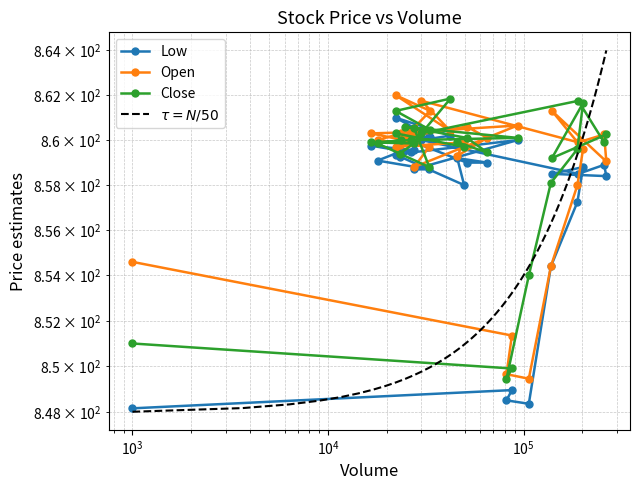

How many interior local peaks does the Open series have?

8